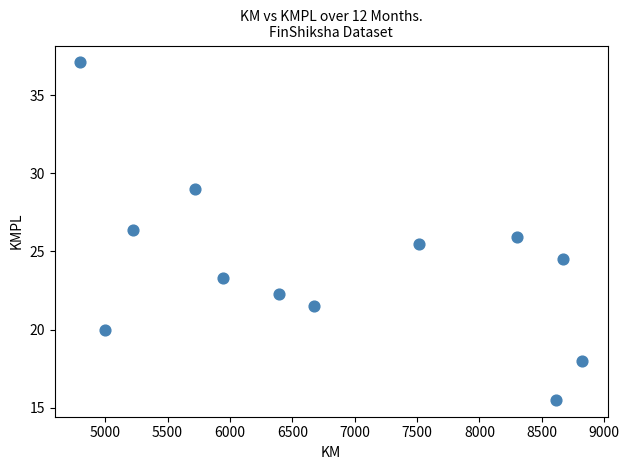

What is the average X value?

6807.0